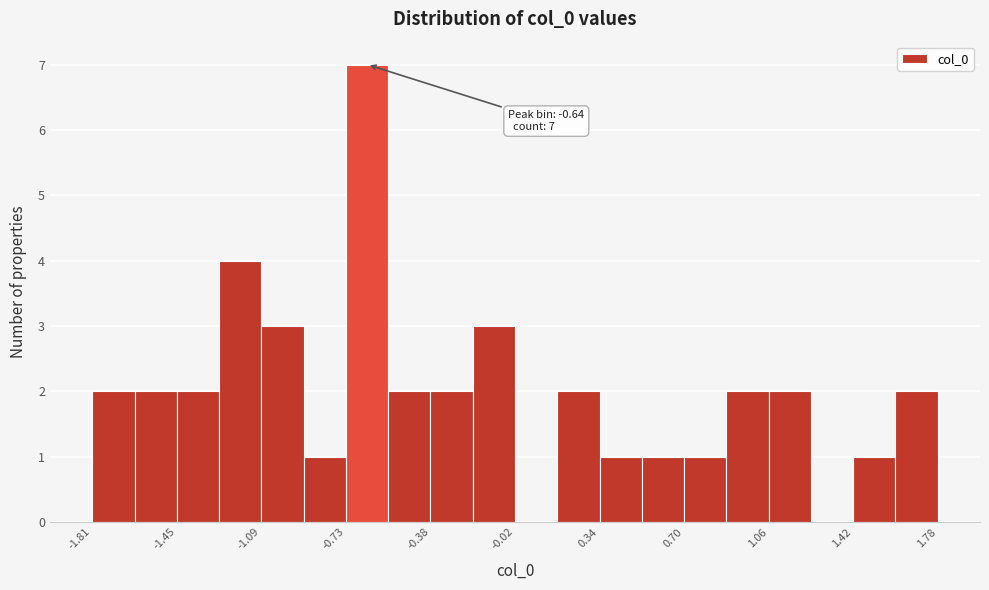

Read against the x-axis, roughly where is the centre of the tallest bar?

-0.65